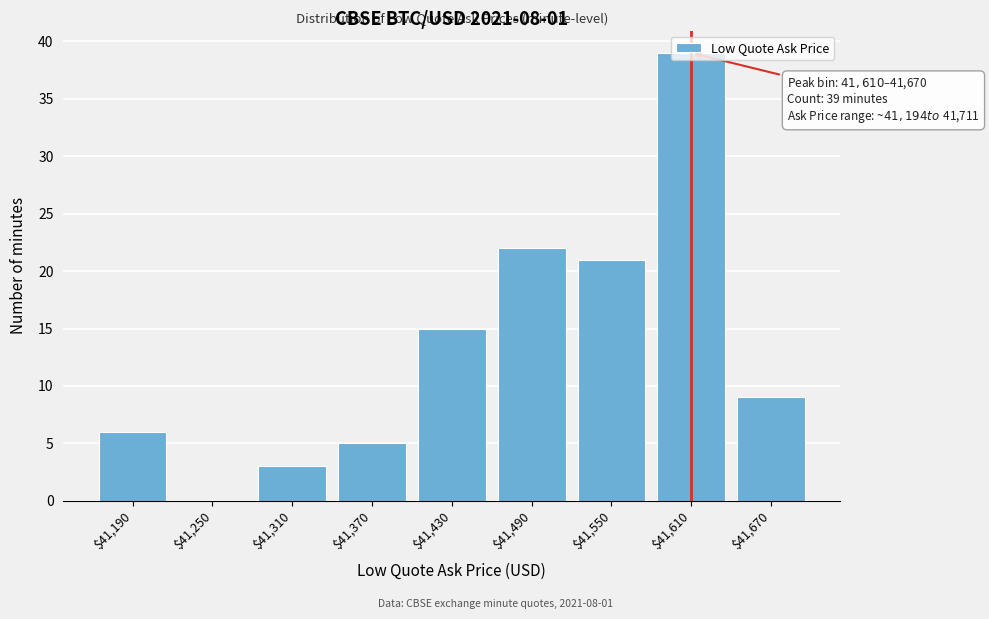

At which category does the chart reach its peak across all series?

$41,610